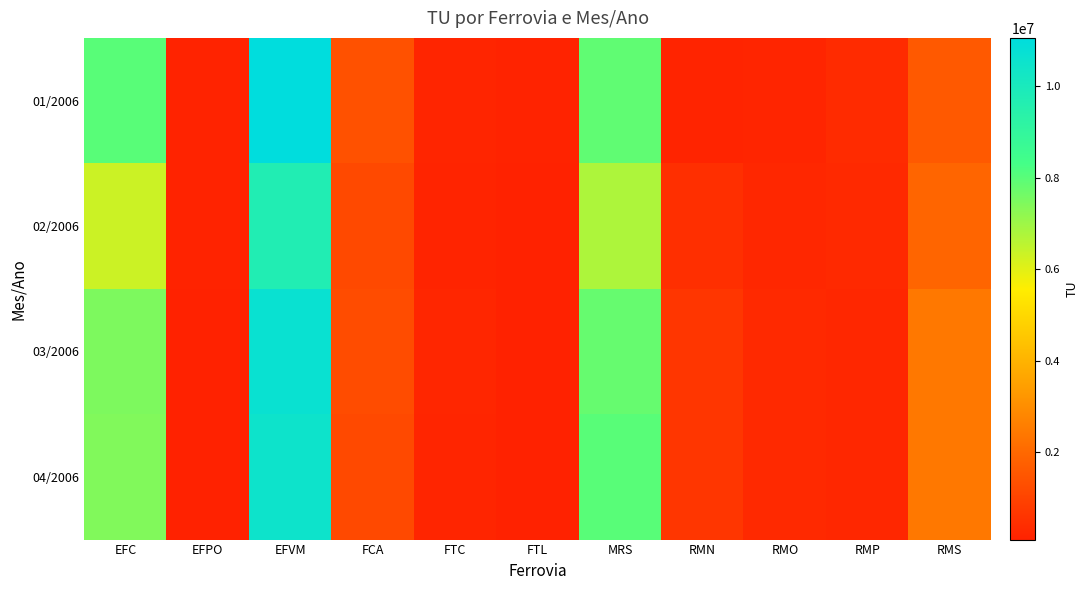

At which category does the chart reach its minimum across all series?

EFPO